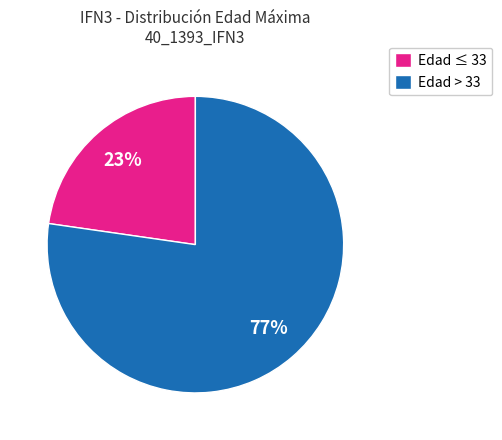

Is there a majority slice in this chart?

Yes